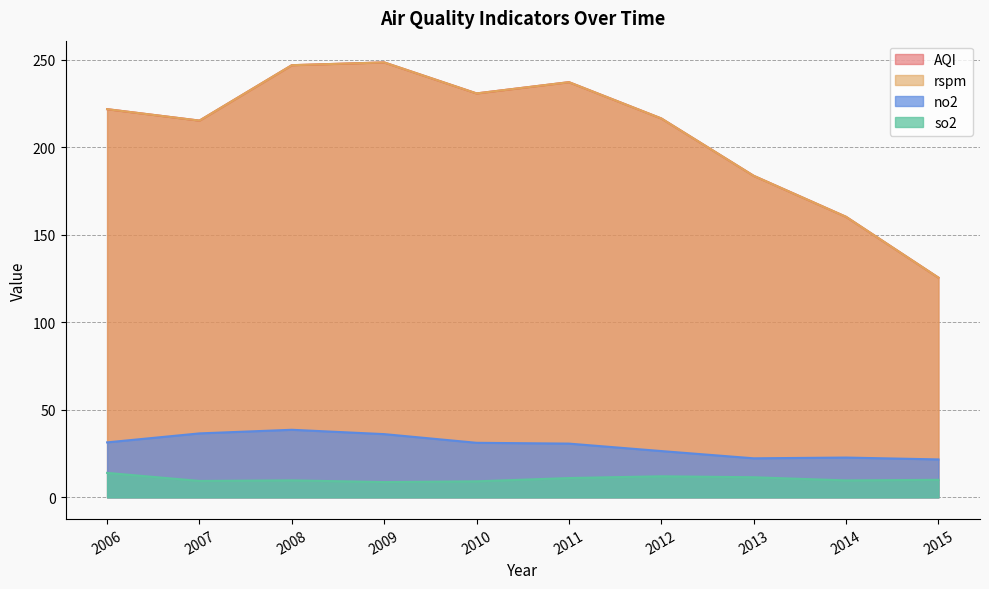

Does the chart have visible grid lines?

Yes